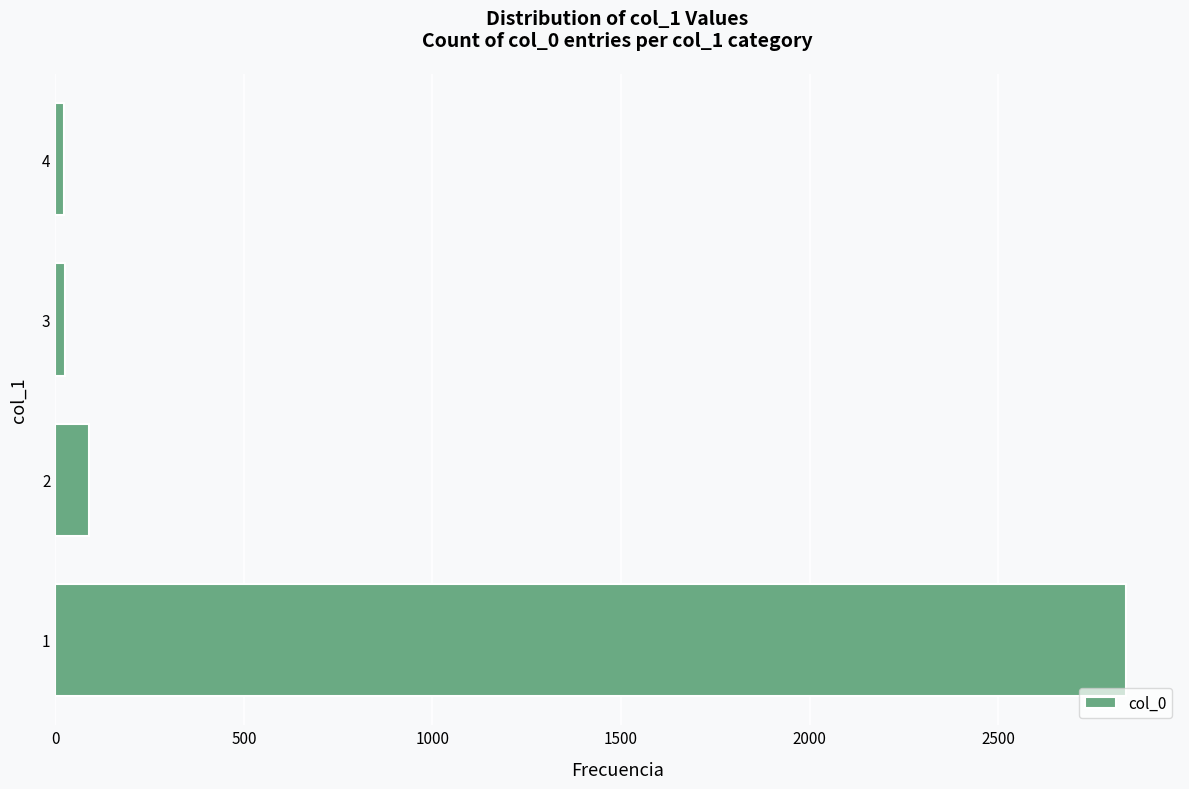

What is the change in value from 1 to 2?

-2751